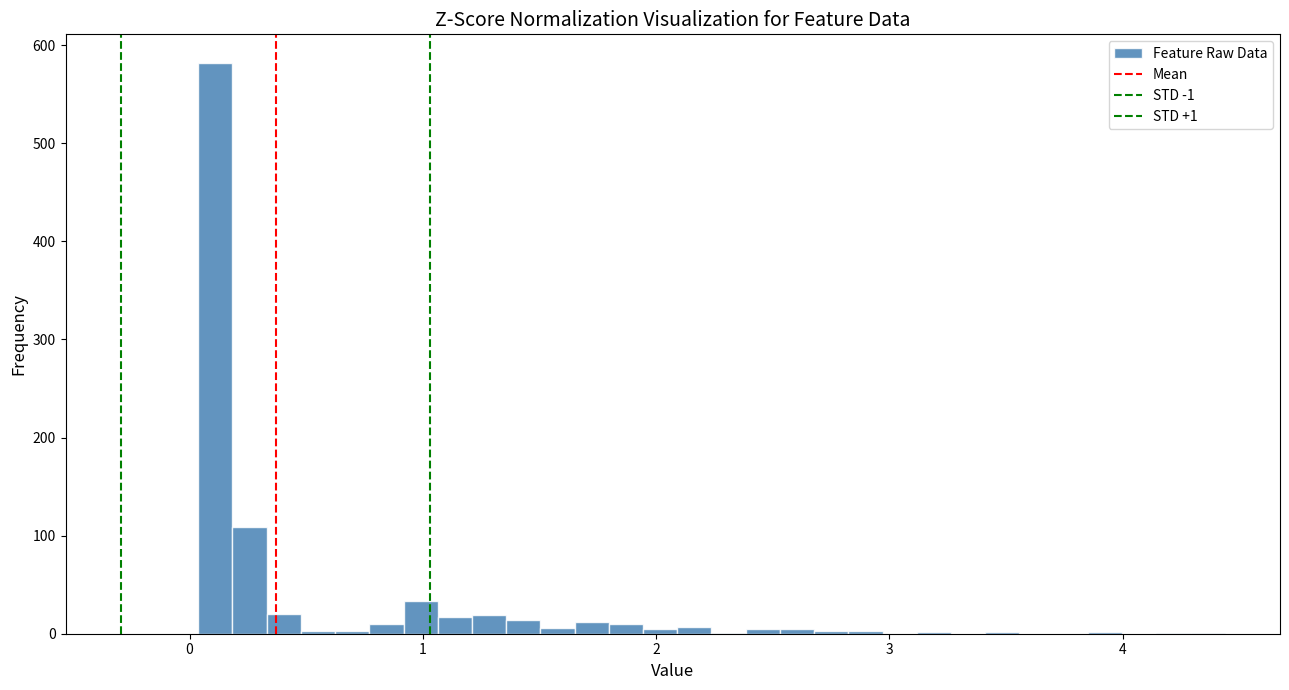

Around what value on the x-axis is the tallest bar? Give the approximate position of its centre, as read against the axis.

0.1